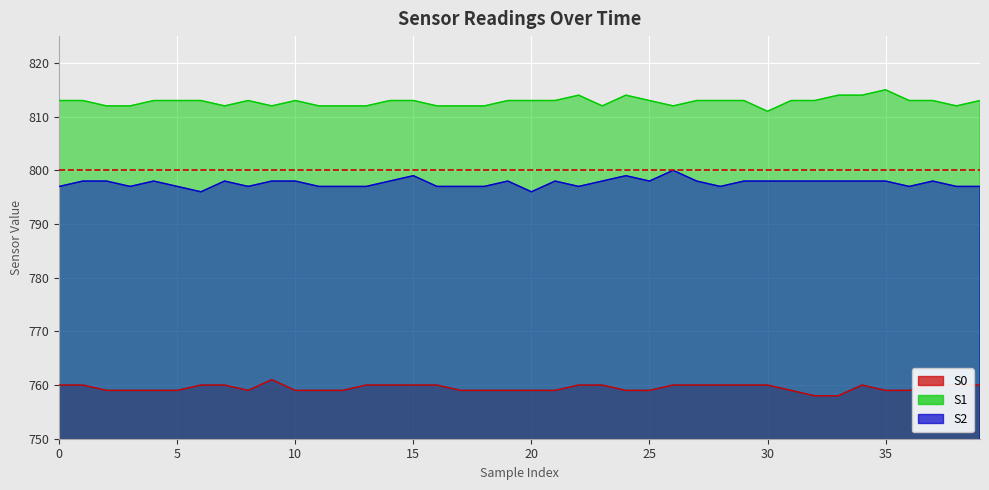

True or false: S2 and S0 cross at least once.

False